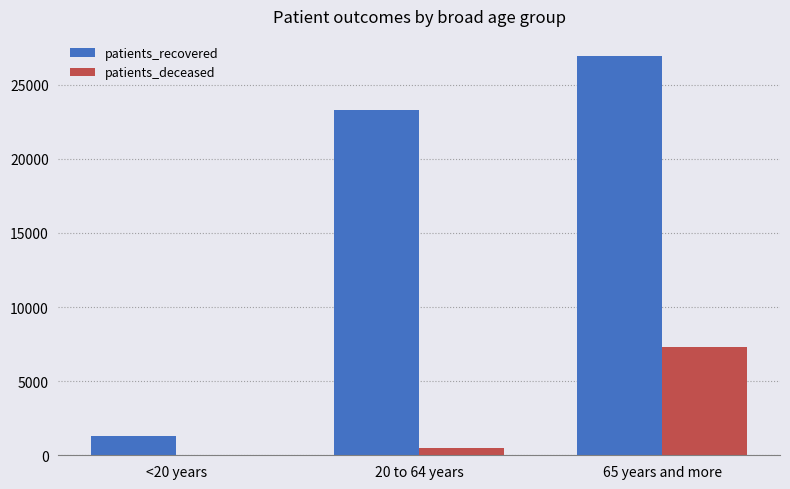

At which category does the chart reach its peak across all series?

65 years and more